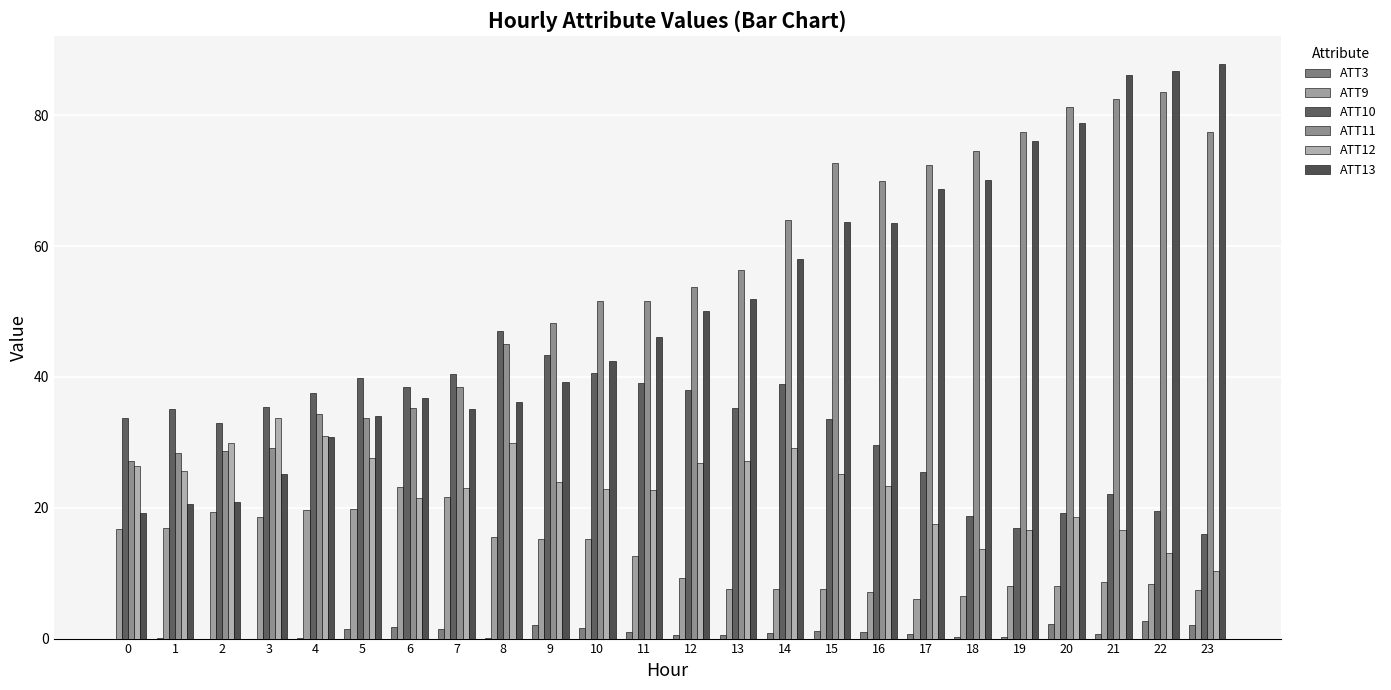

The value of ATT9 at 4 is 27.6. True or false?

False